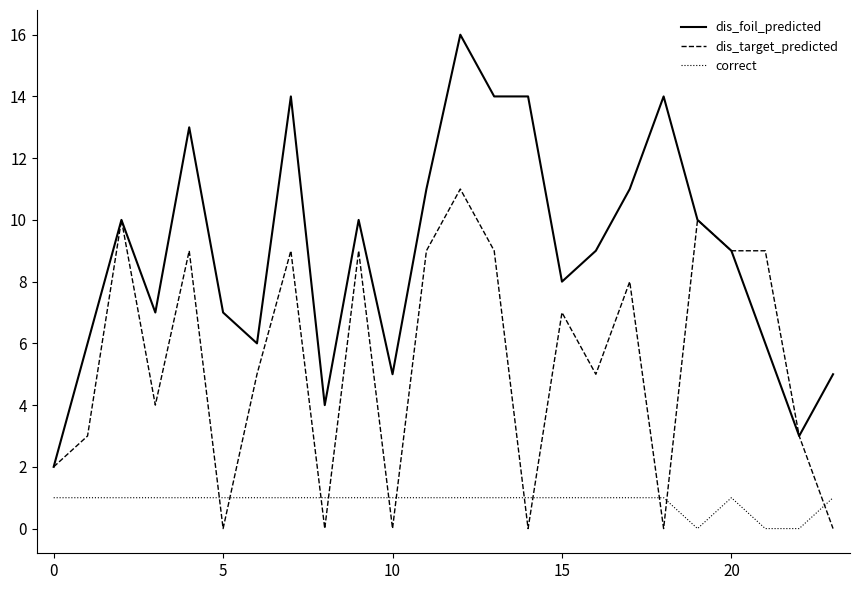

Rank the series by their average value, from lowest to highest.

correct, dis_target_predicted, dis_foil_predicted